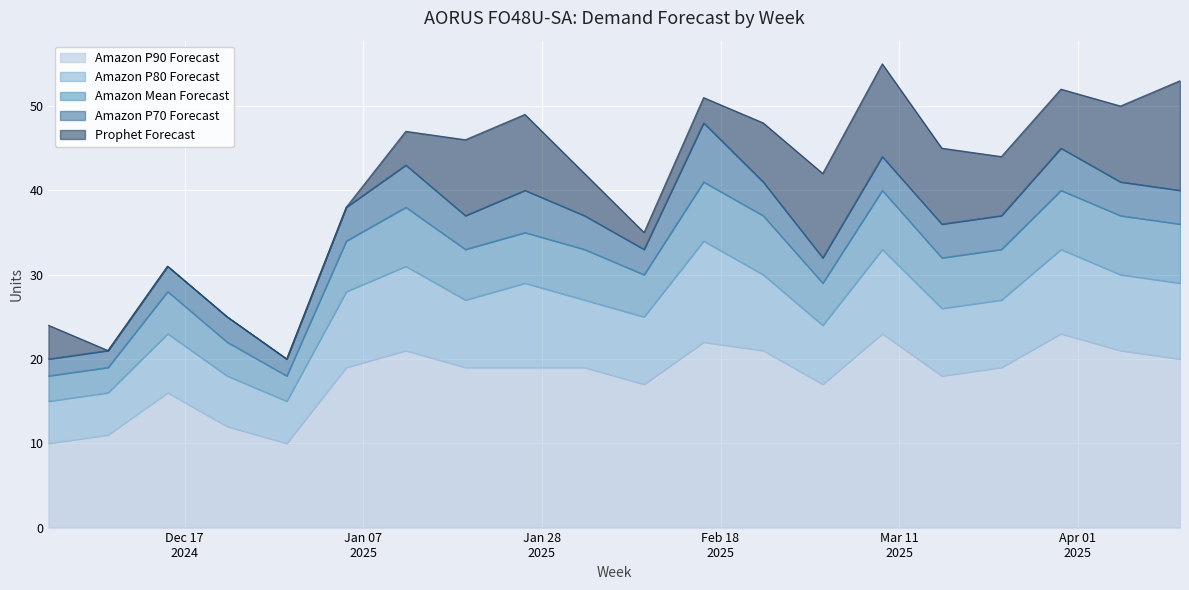

True or false: Amazon P90 Forecast has a value of 7 at 2024-12-08.

False